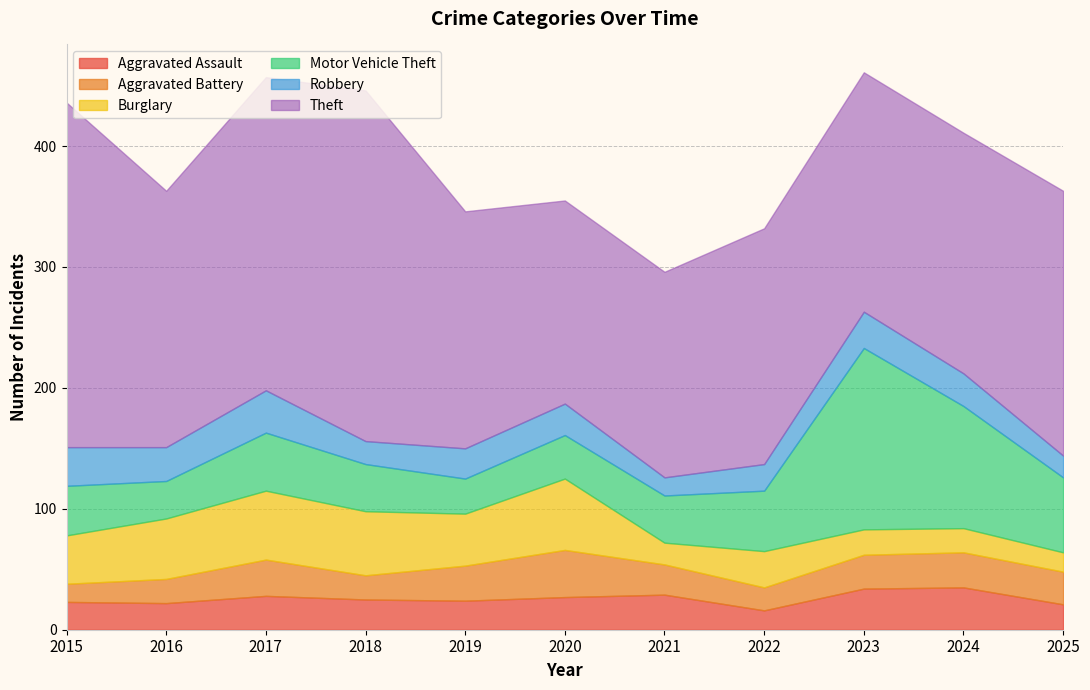

Is it true that Motor Vehicle Theft equals 40 at 2019?

False